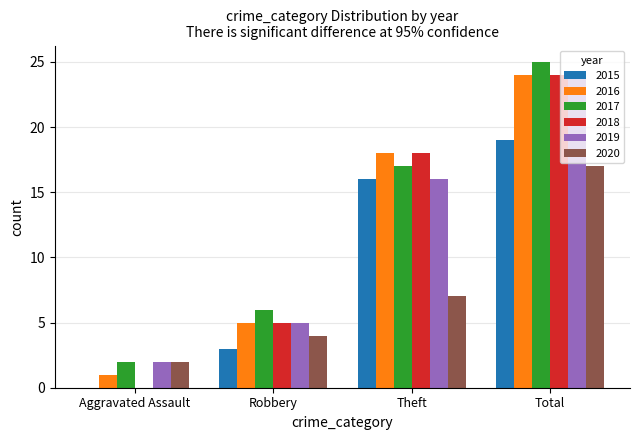

Reading left to right, transcribe all the data shown in this chart.

2015: Aggravated Assault=0	Robbery=3	Theft=16	Total=19
2016: Aggravated Assault=1	Robbery=5	Theft=18	Total=24
2017: Aggravated Assault=2	Robbery=6	Theft=17	Total=25
2018: Aggravated Assault=0	Robbery=5	Theft=18	Total=24
2019: Aggravated Assault=2	Robbery=5	Theft=16	Total=24
2020: Aggravated Assault=2	Robbery=4	Theft=7	Total=17